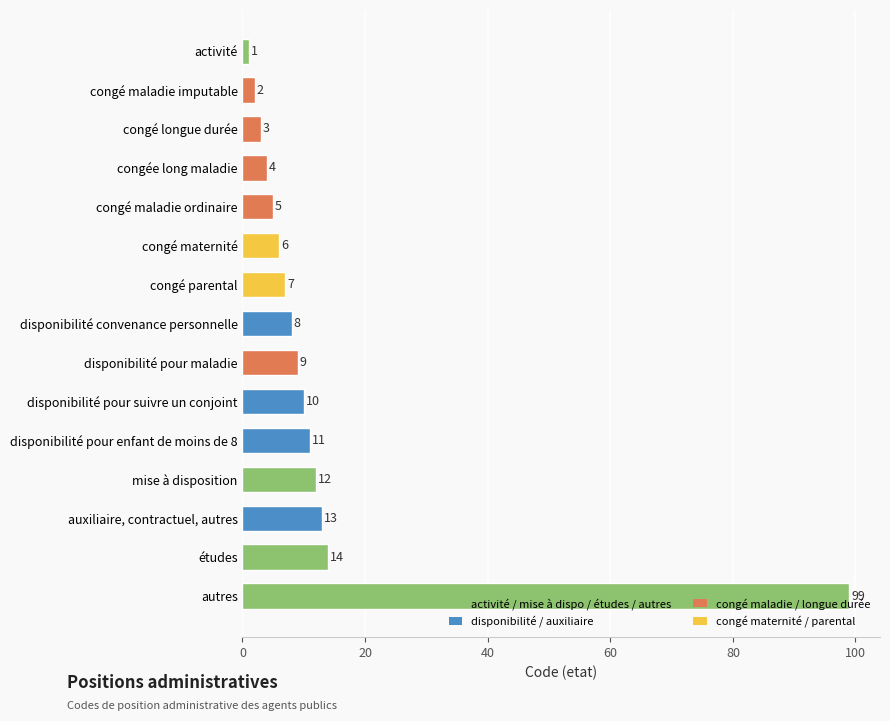

Approximately how many times larger is the value at disponibilité convenance personnelle compared to congé longue durée?

2.7